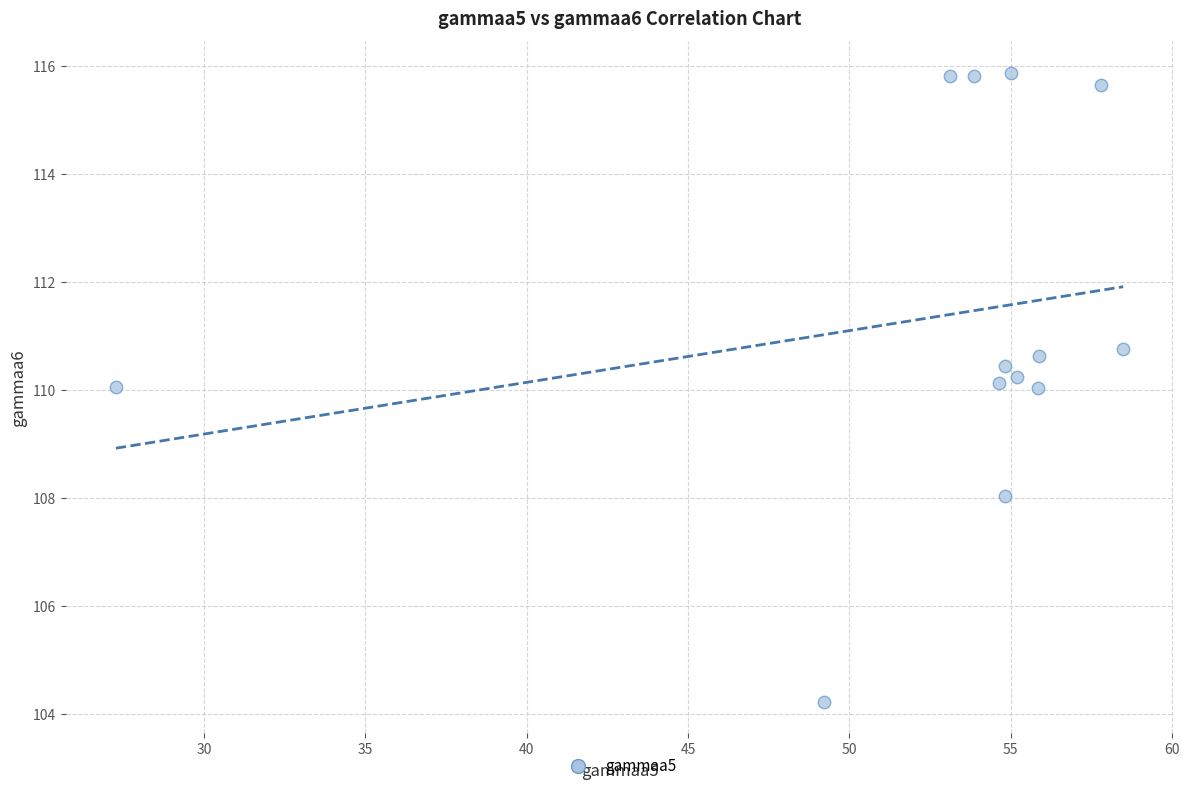

What is the range of Y values (max minus min)?

11.6